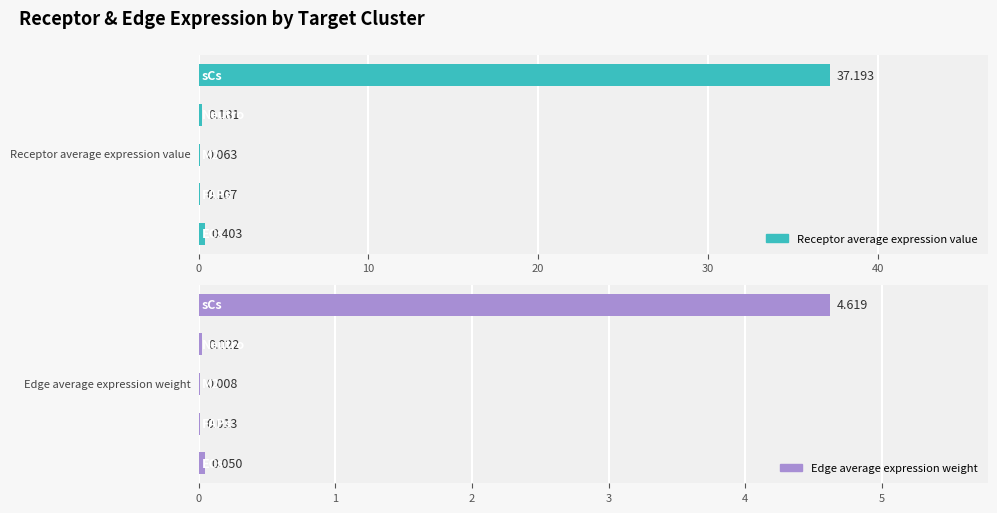

What is the greatest value displayed?

37.2